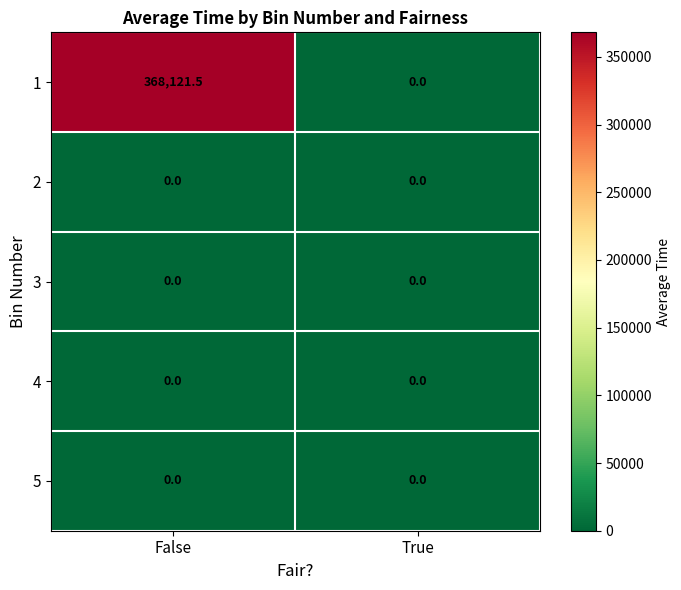

At which label is 1 closest to 184060?

True